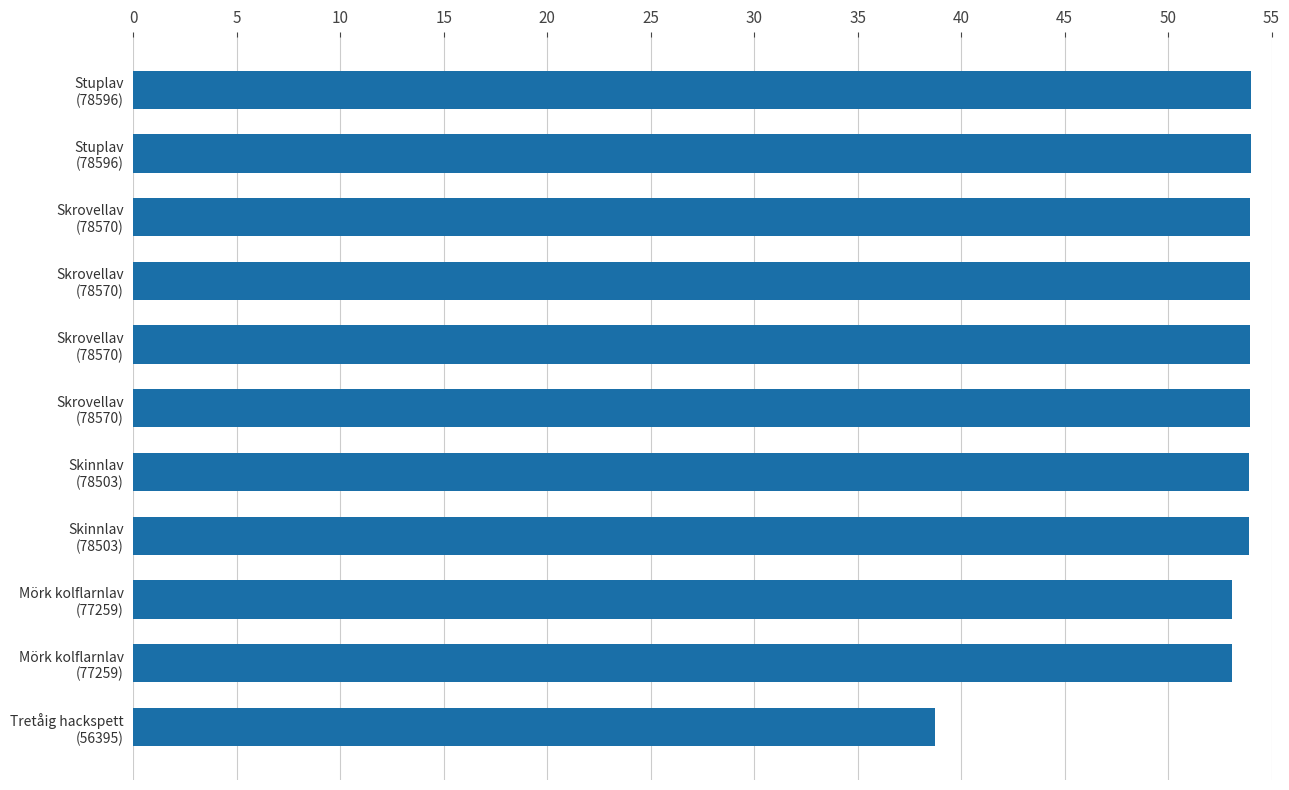

Does the chart contain any negative values?

No